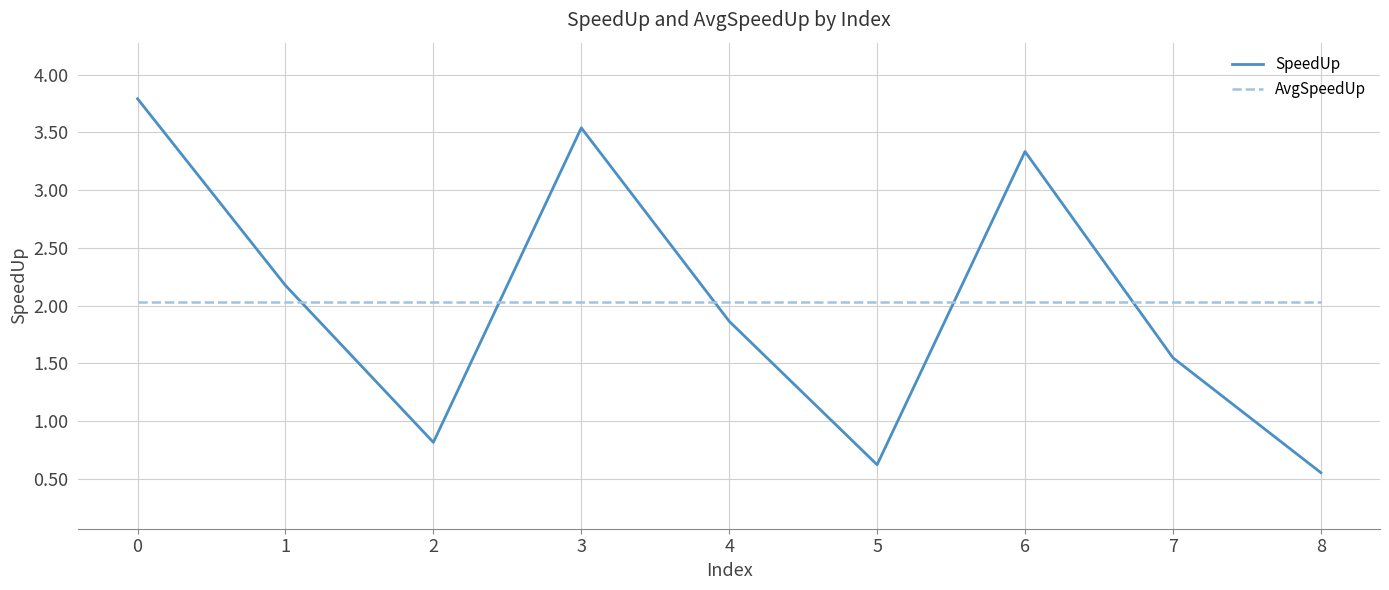

Is it true that AvgSpeedUp equals 2.0 at 6?

True